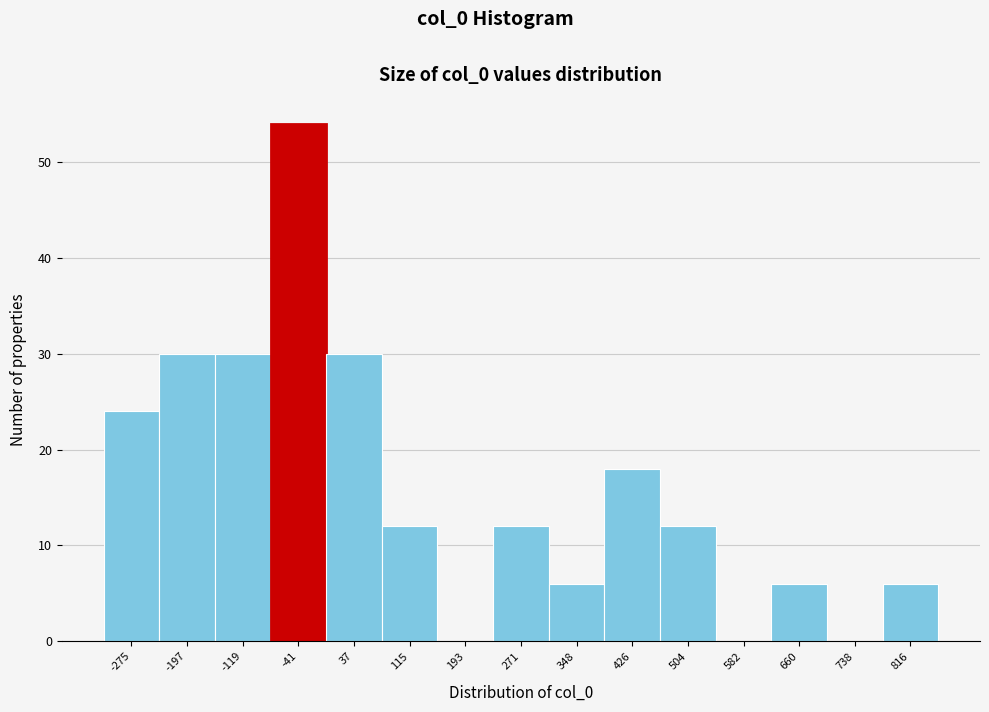

Reading left to right, list all the values displayed in this chart.

-275=24	-197=30	-119=30	-41=54	37=30	115=12	193=0	271=12	348=6	426=18	504=12	582=0	660=6	738=0	816=6